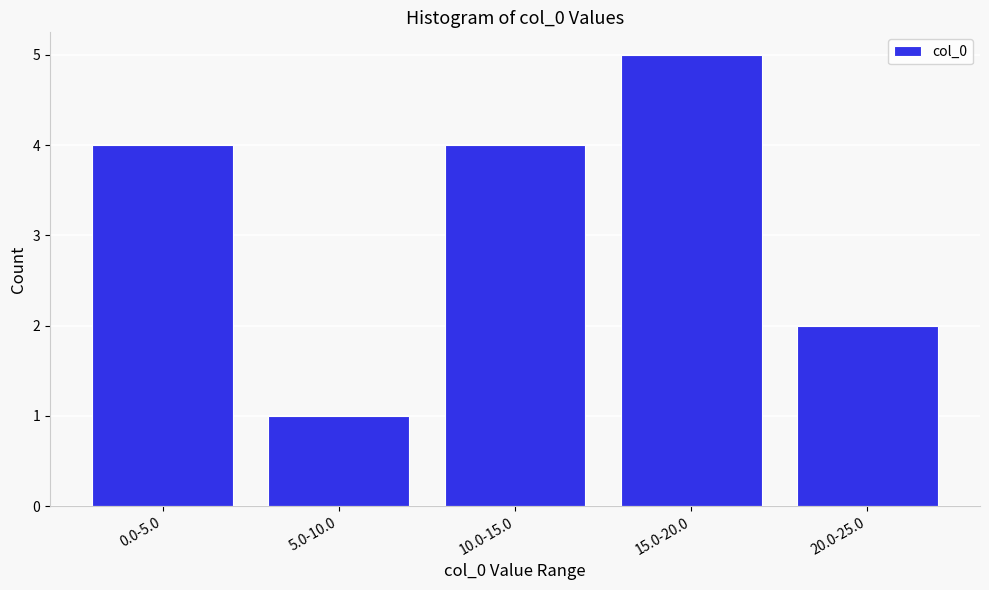

Reading right to left, extract all data points from this chart.

2	5	4	1	4